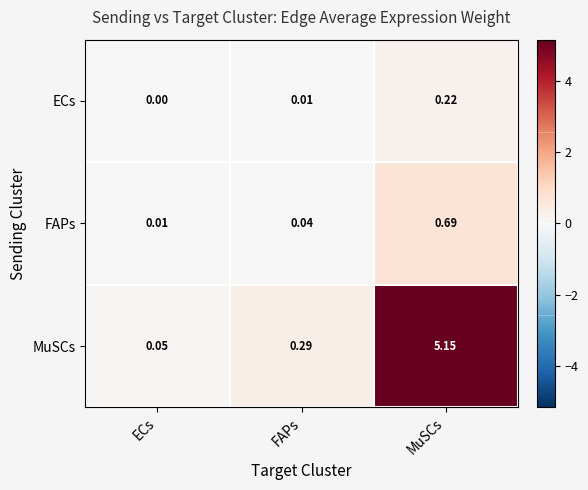

Rank the categories by MuSCs value from highest to lowest.

MuSCs, FAPs, ECs